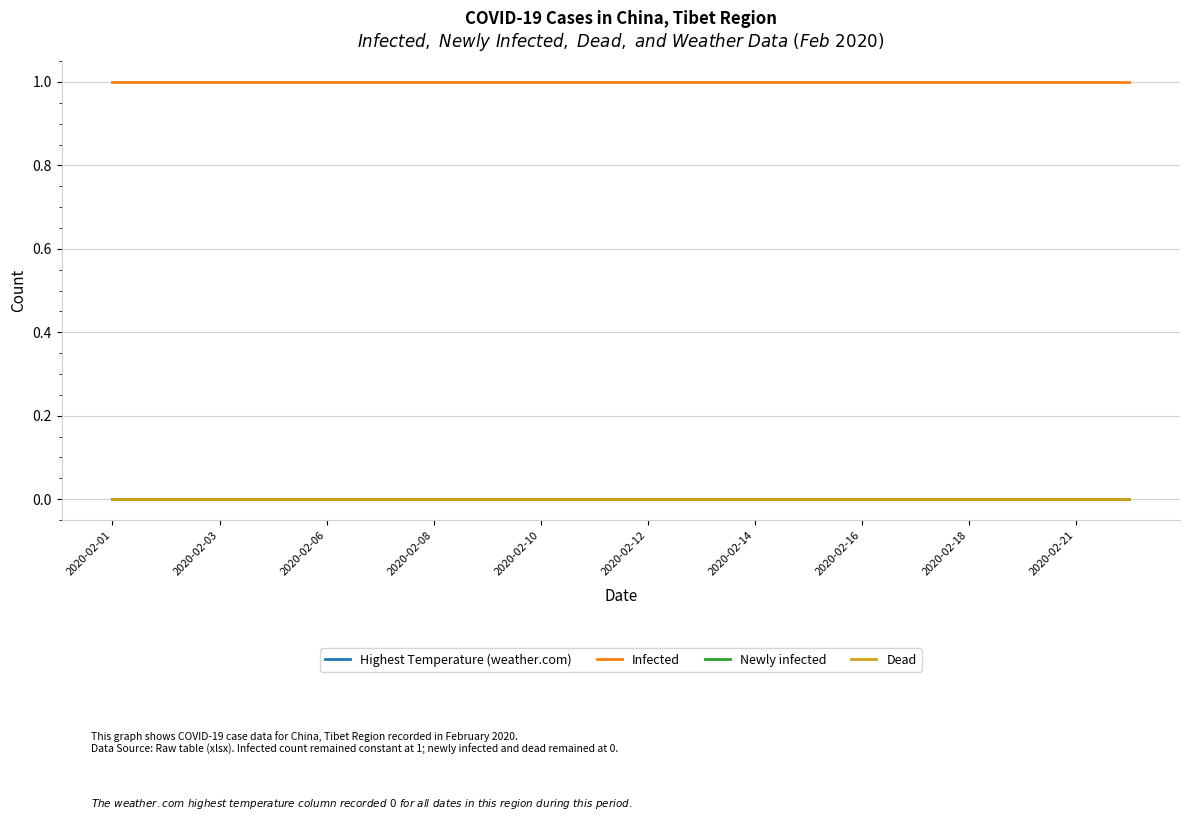

Where is Newly infected nearest to the value 0?

2020-02-01